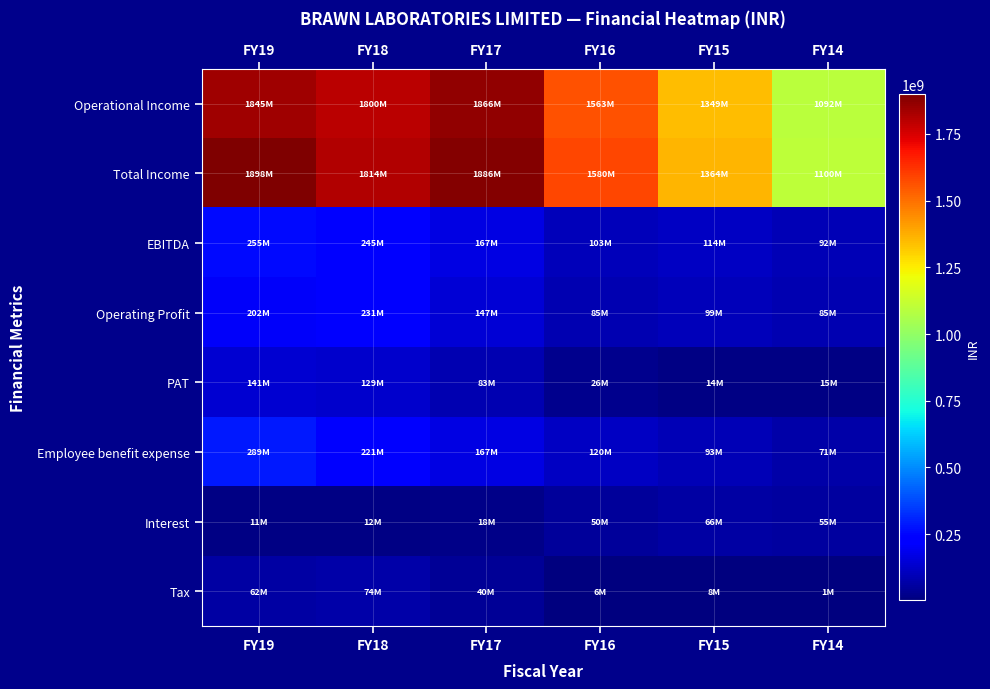

Between FY19 and FY18, which series saw the biggest shift?

Total Income